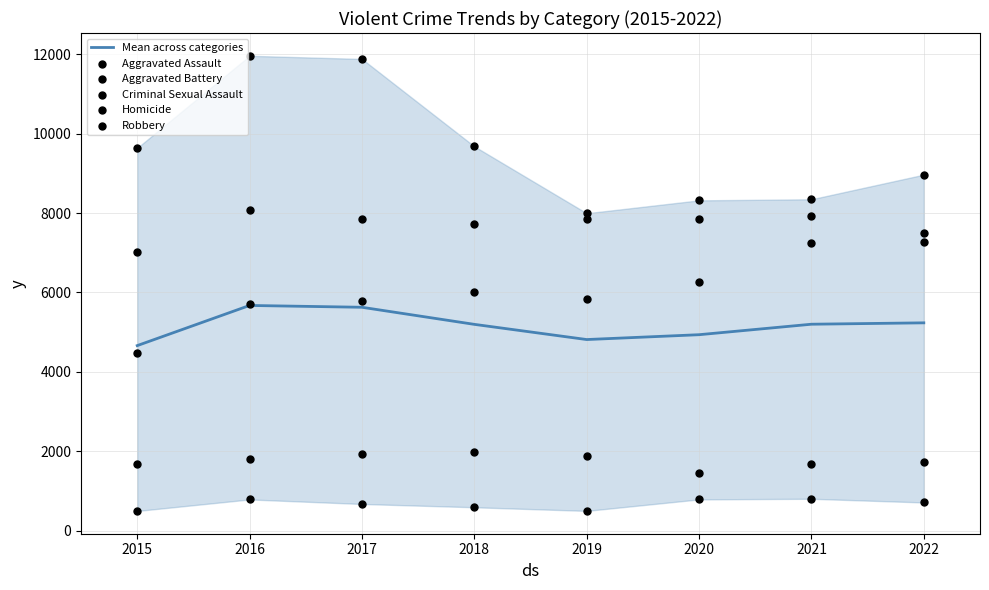

Which series reaches the maximum Y coordinate?

Robbery